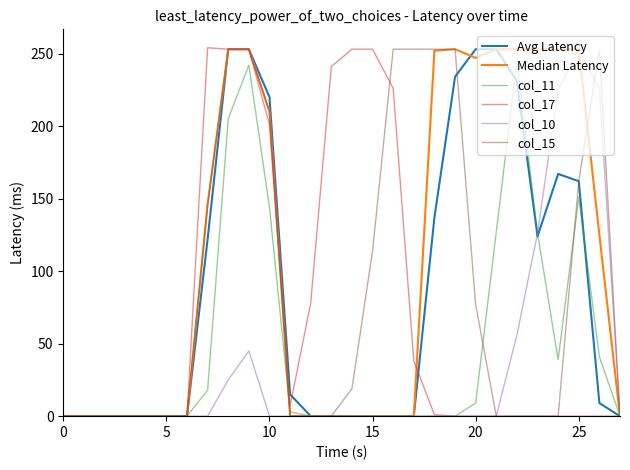

What is the maximum value shown in the chart?

254